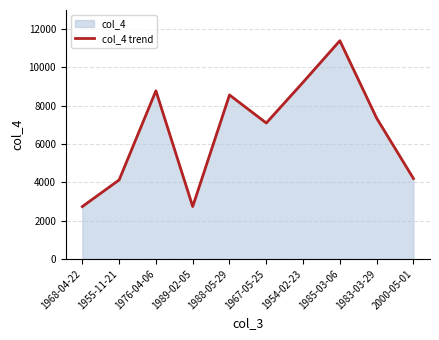

Count the number of data series in this chart.

1